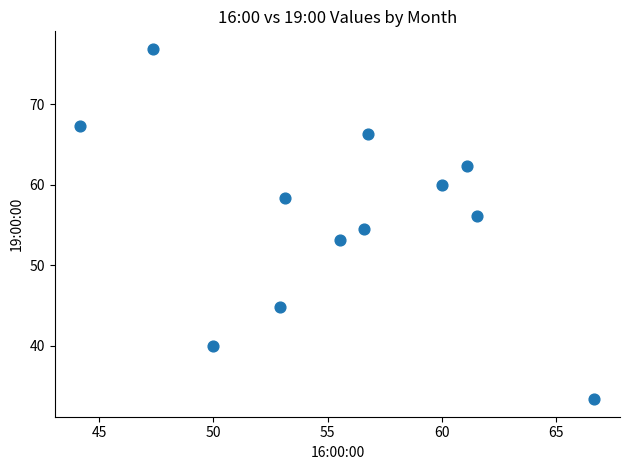

What is the range of Y values (max minus min)?

43.6